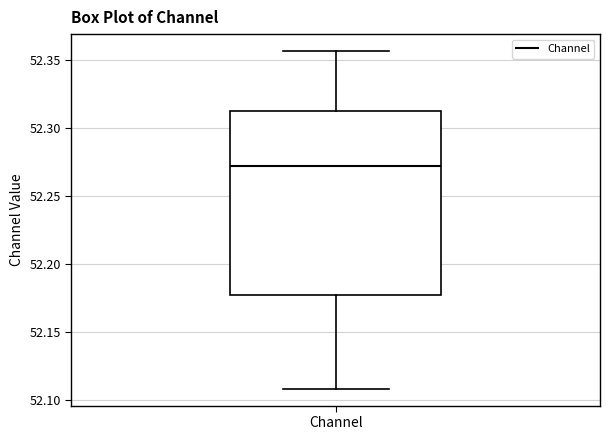

Where is the lower edge of the box for Channel on the y-axis? The values are not printed on the chart, so give them approximately, as read against the axis.

52.180